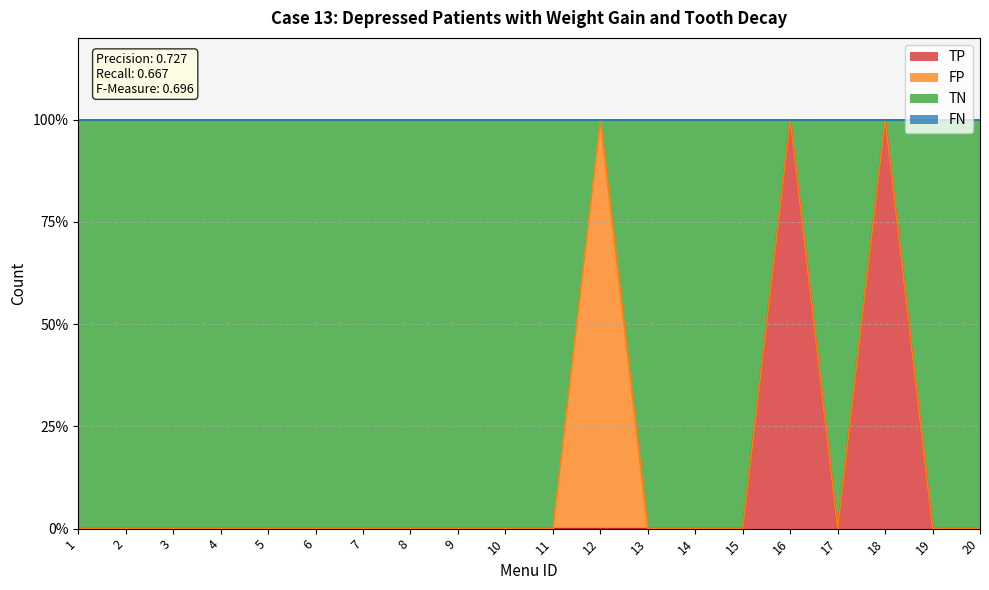

Which series has the largest range (max minus min)?

TP